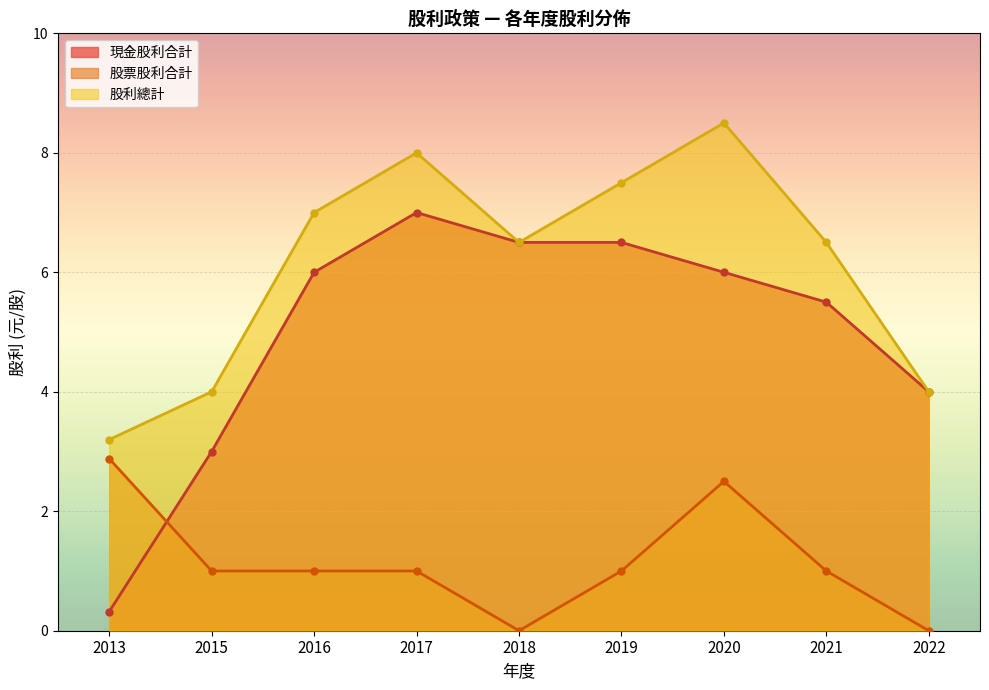

What is the value of the 股利總計 point at the 3rd from the left?

7.0